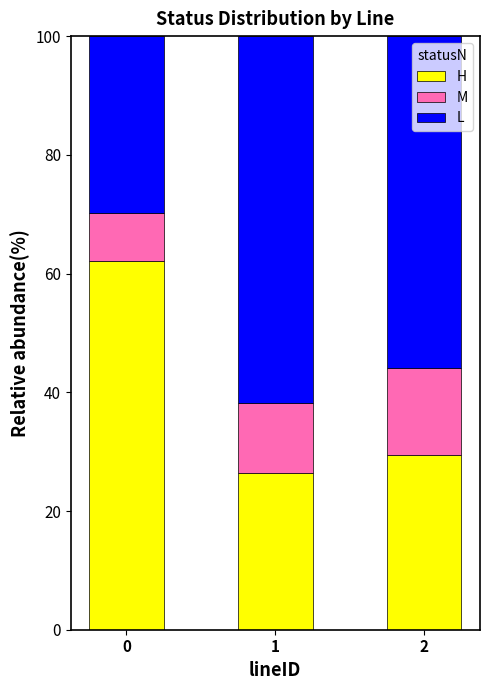

Reading left to right, transcribe the values for H.

62.2	26.5	29.4